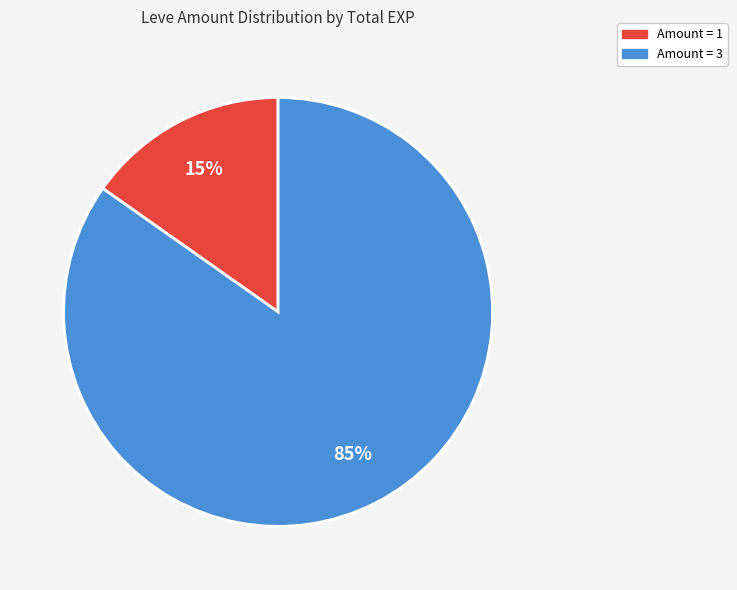

To the nearest percent, what is the difference between the largest and smallest slice percentages?

70%